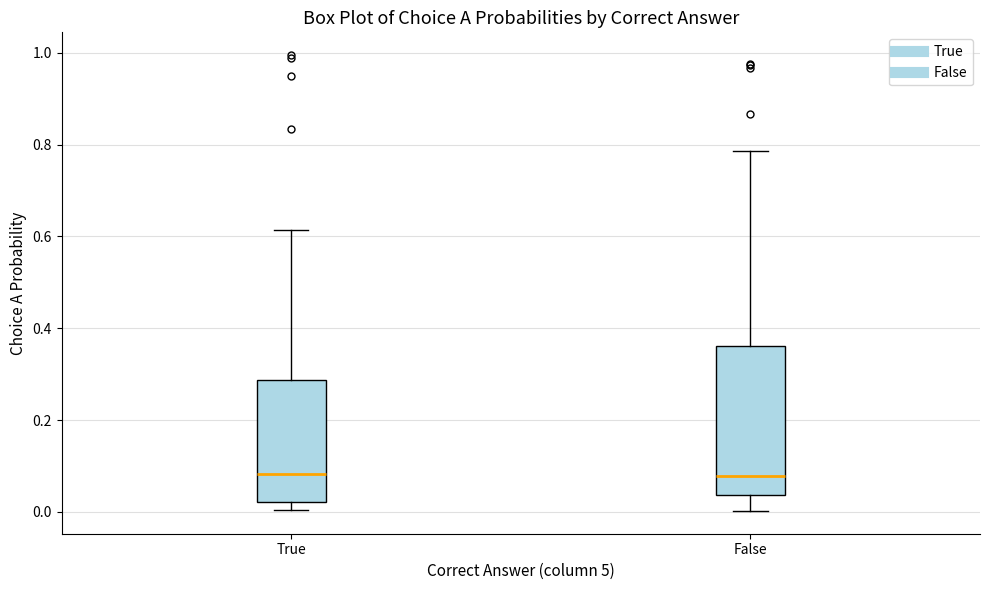

Reading left to right, read every box against the y-axis: the position of its median line, the range the box covers, and the ends of its whiskers. The values are not printed on the chart, so give them approximately, as read against the axis.

True: median 0.08, box 0.02 to 0.28, whiskers 0.00 to 0.62
False: median 0.08, box 0.04 to 0.36, whiskers 0.00 to 0.78